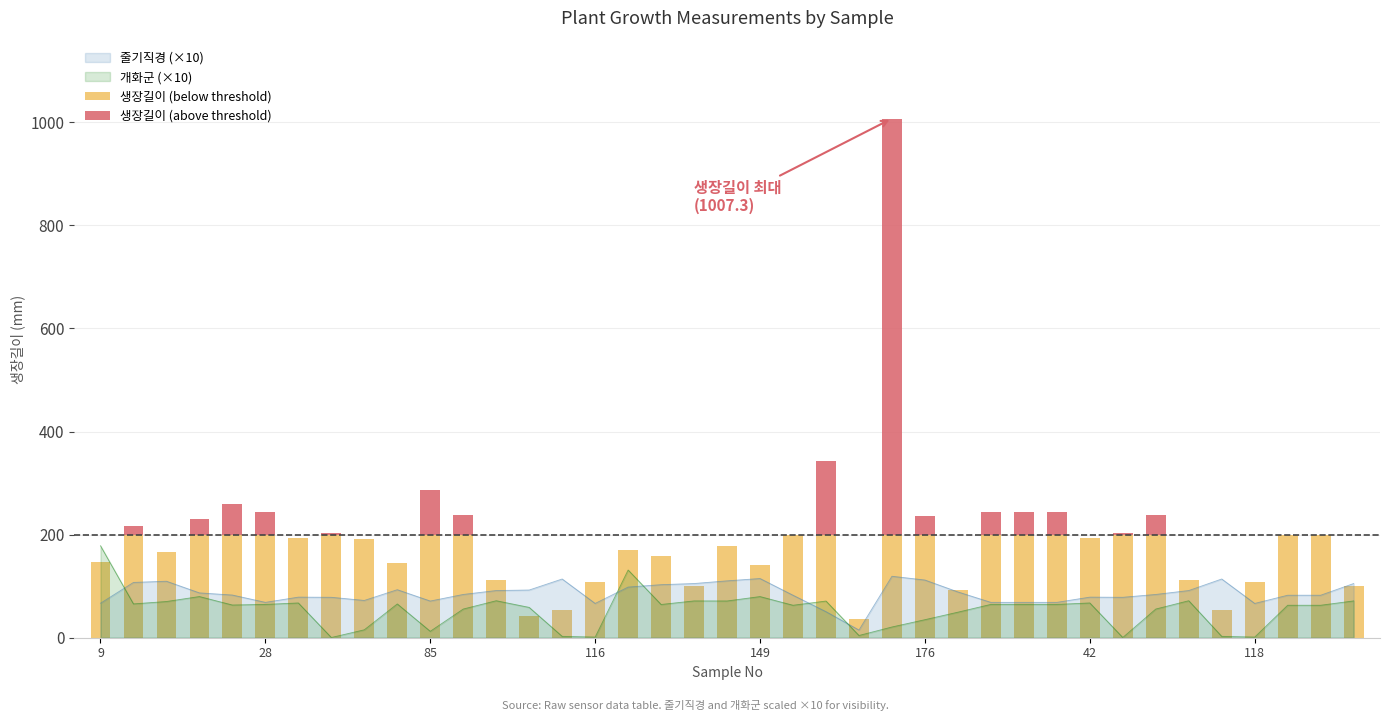

The 줄기직경 (×10) series shows 71.2 at 85. True or false?

True